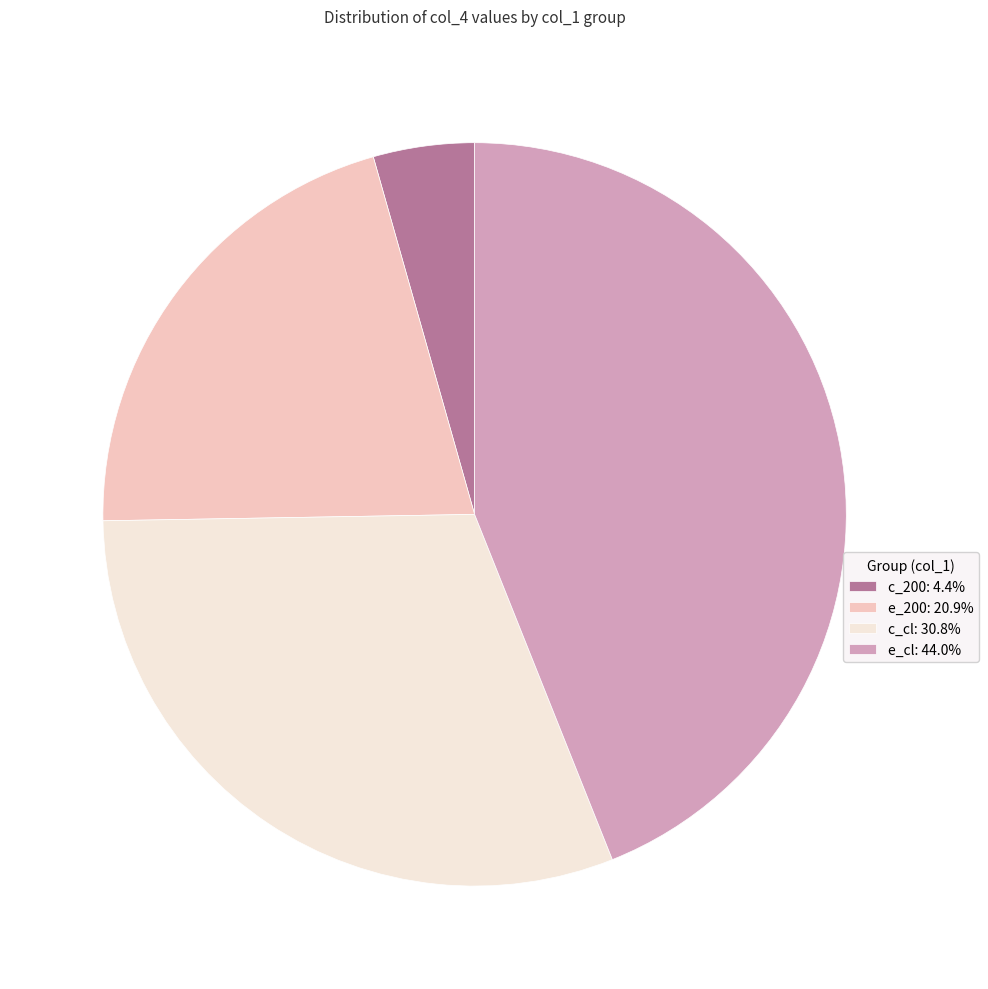

Approximately how many times larger is the value at e_200: 20.9% compared to c_cl: 30.8%?

0.7